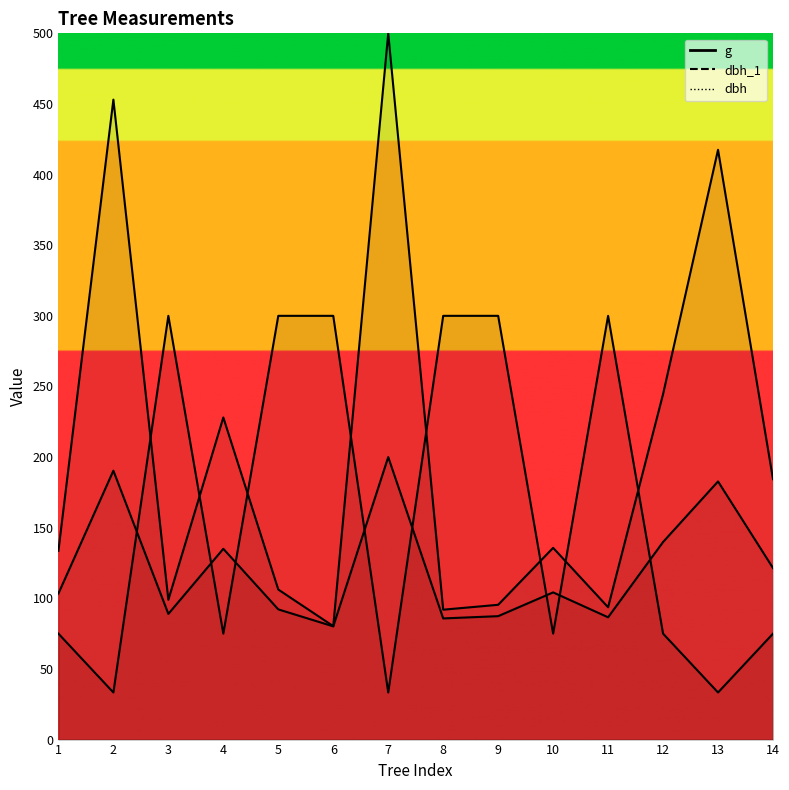

What is the average value of the dbh_1 series?

162.5